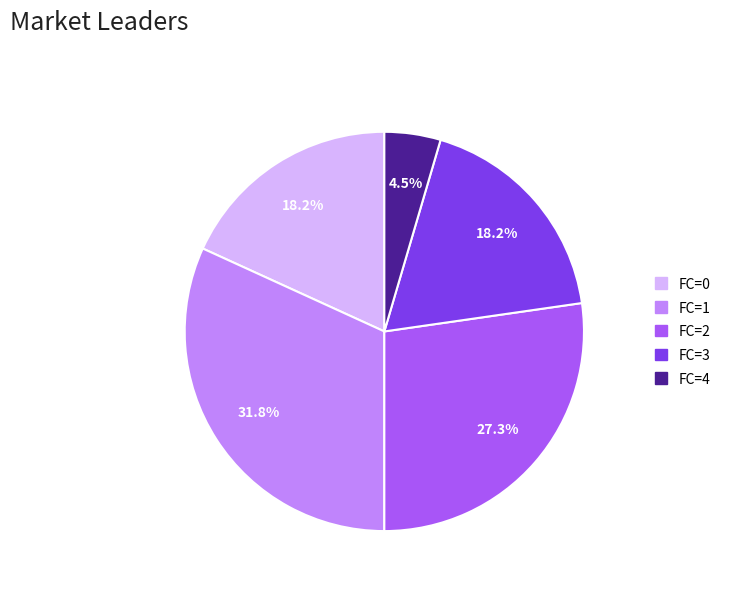

True or false: FC=0 accounts for 10% of the total.

False